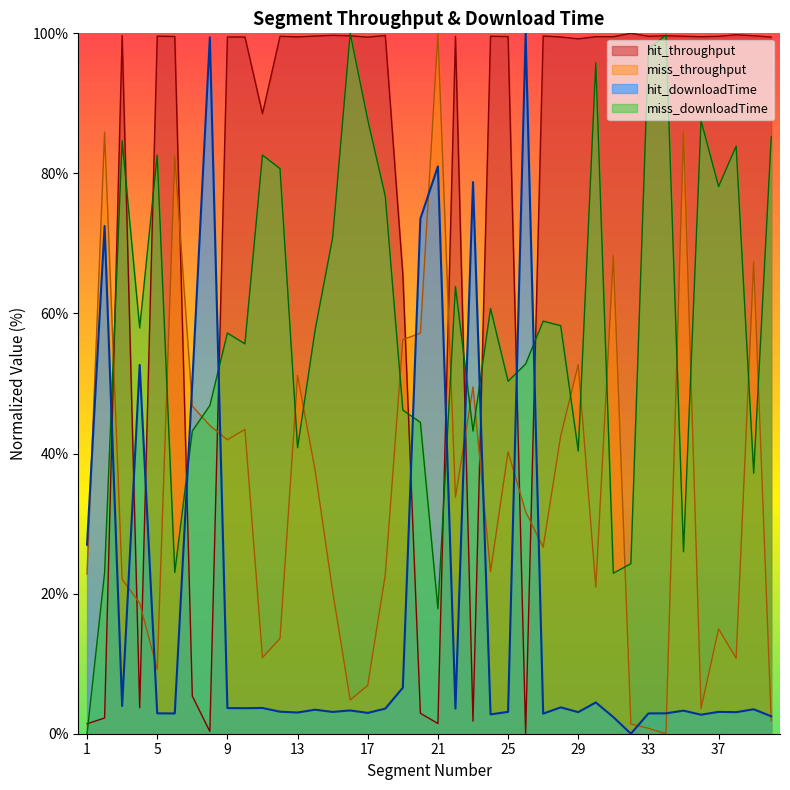

Rank the series at 30 from lowest to highest value.

hit_downloadTime, miss_throughput, miss_downloadTime, hit_throughput